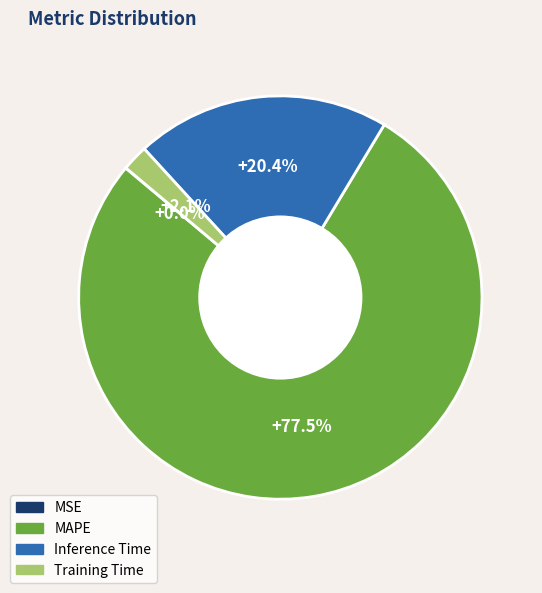

What is the largest slice in the pie chart?

MAPE